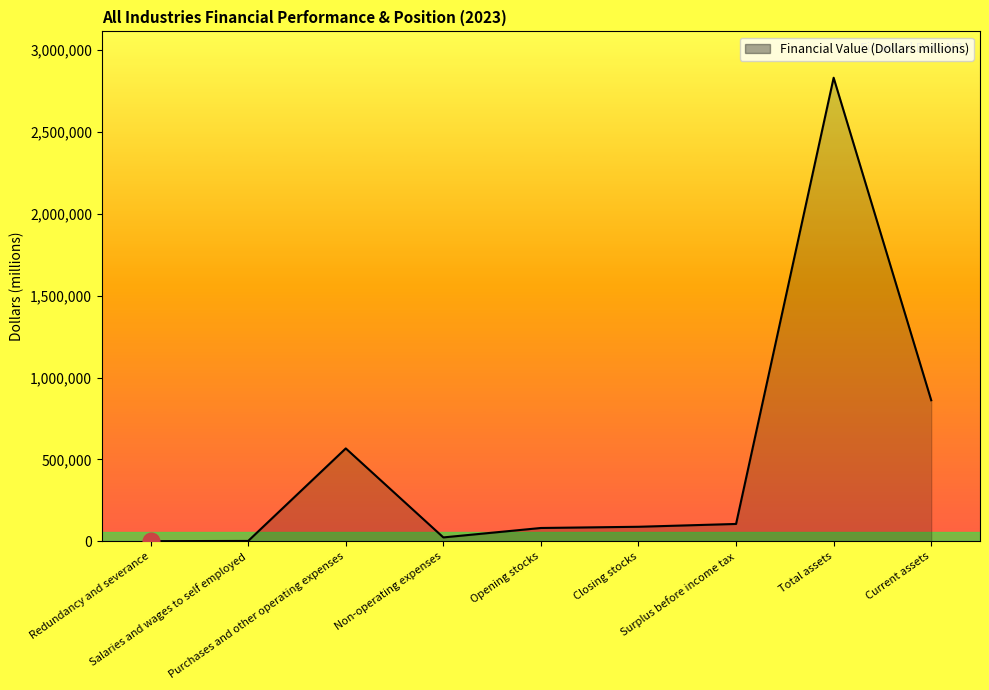

What is the difference between the maximum and minimum values?

2831625